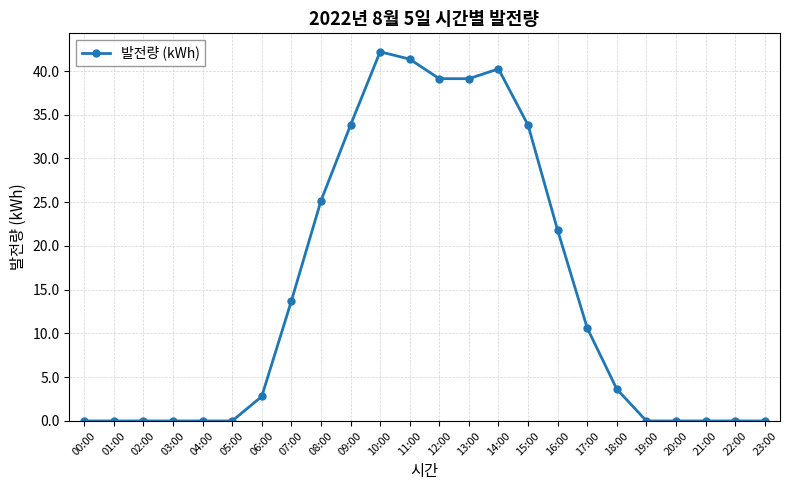

What is the label of the 18th point from the left?

17:00